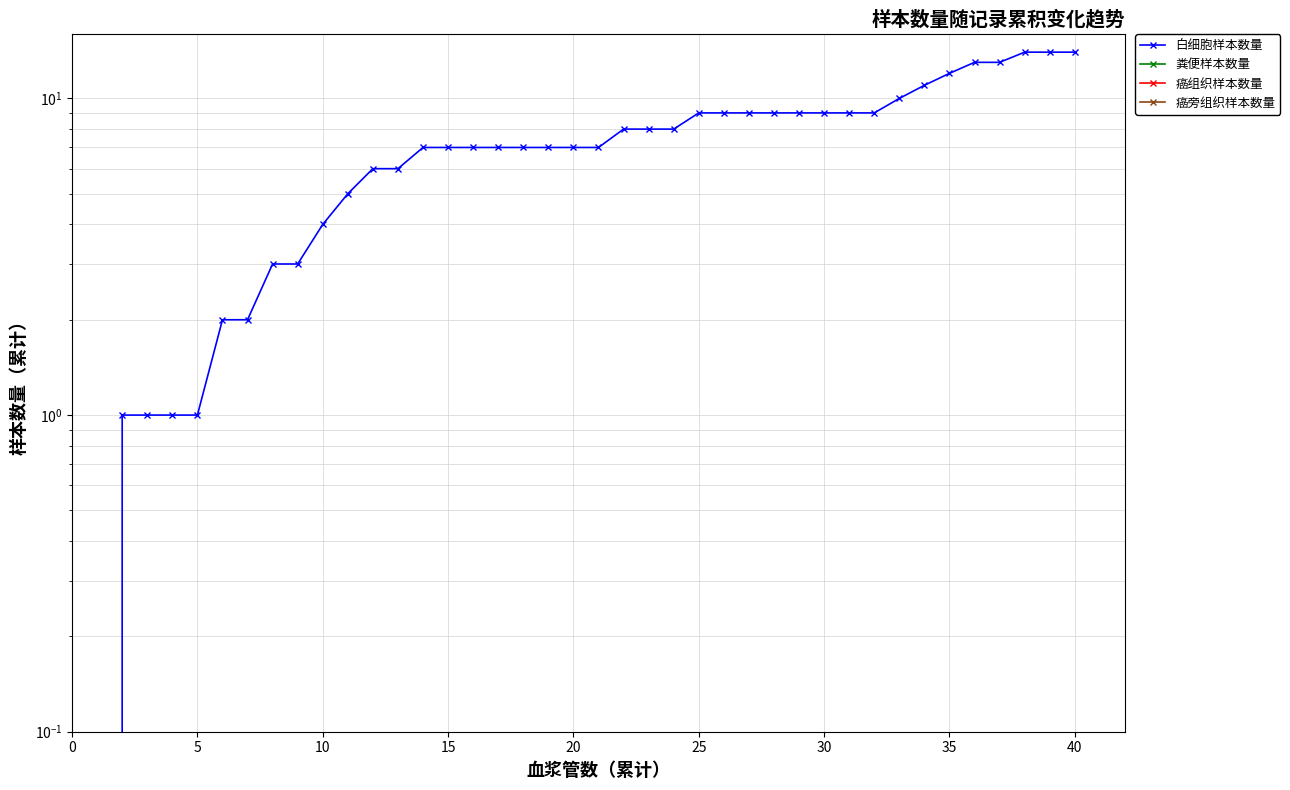

Is the value of 癌旁组织样本数量 at 25 greater than the value of 粪便样本数量 at 28?

No